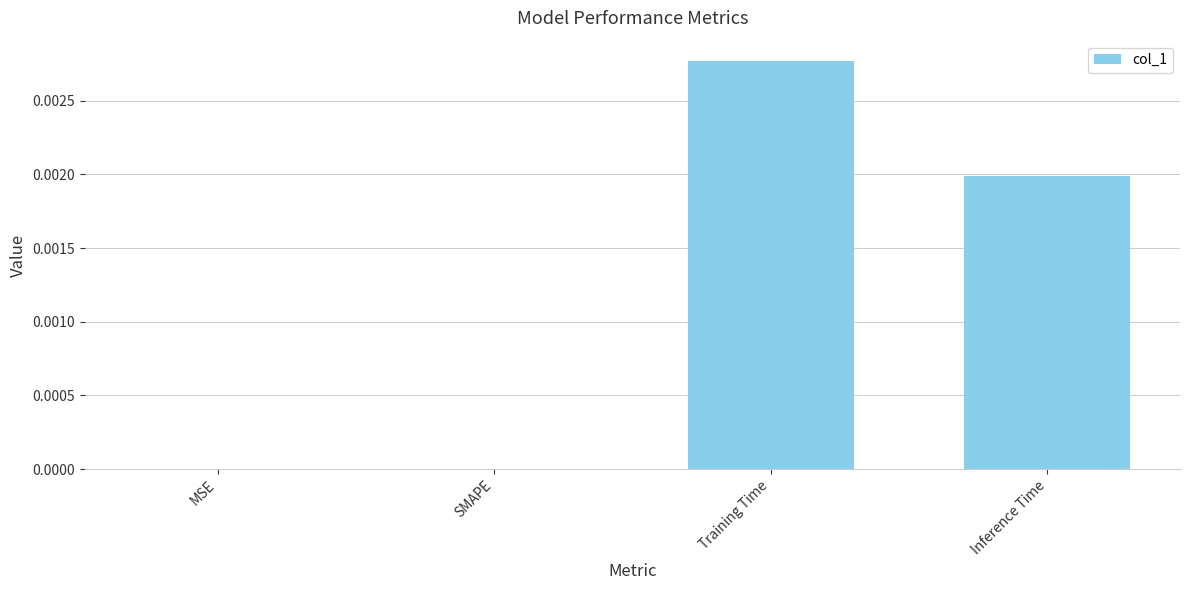

Which has a higher value, MSE or Inference Time?

Inference Time